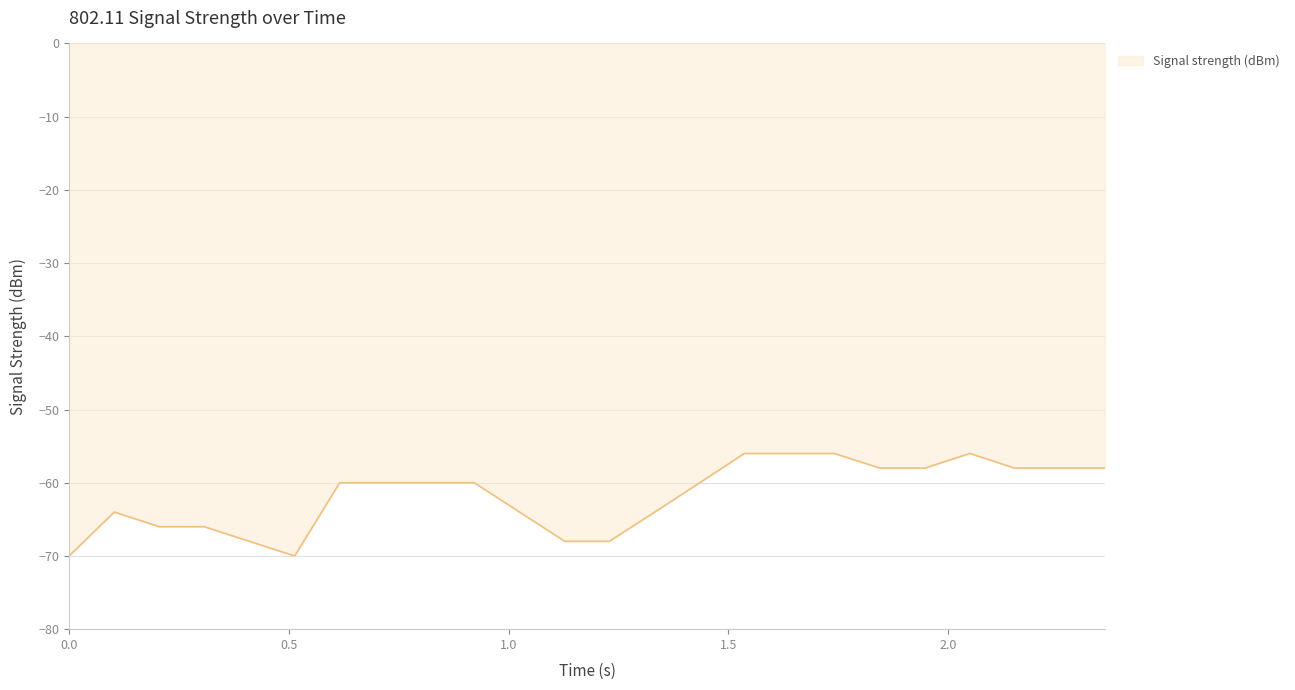

What is the minimum value shown in the chart?

-70